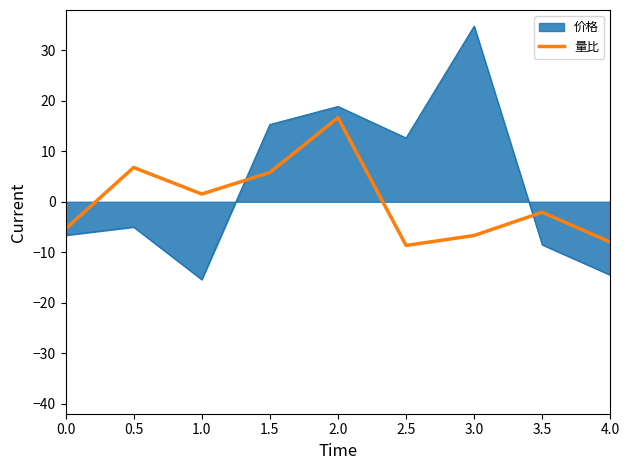

At 1.5, list the series in order from smallest to largest.

量比, 价格